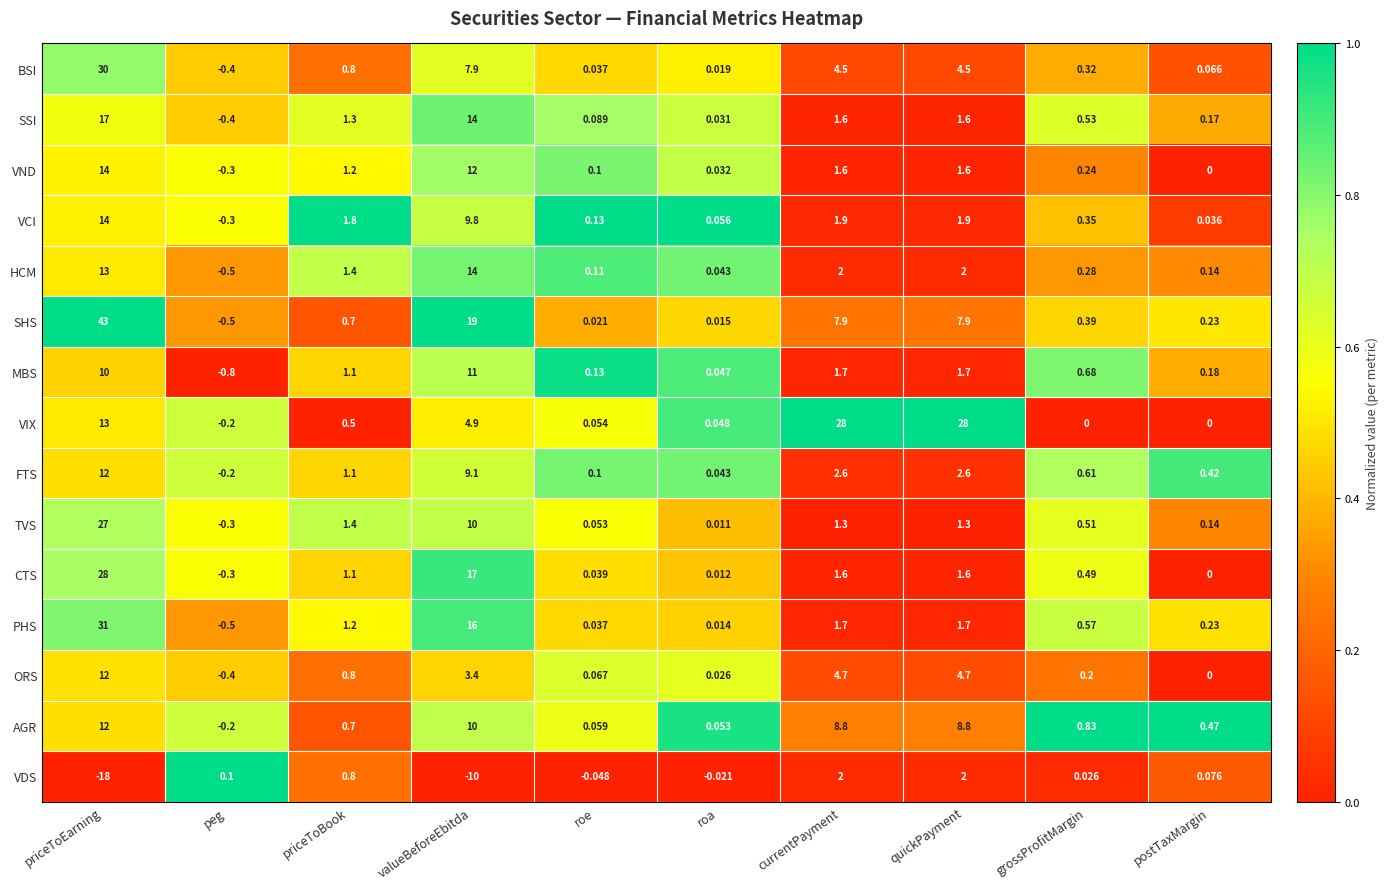

How many negative values does the AGR series have?

1